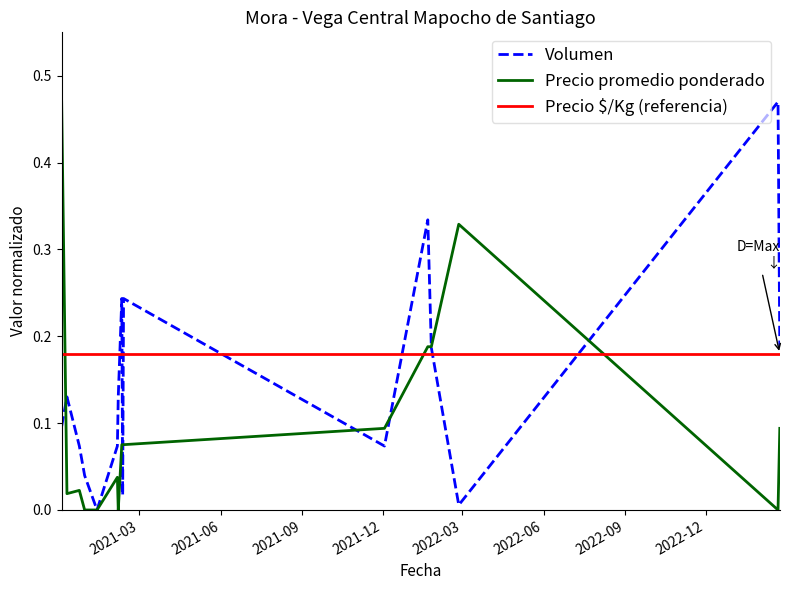

Reading left to right, extract all data points from this chart.

Volumen: 2020-12-03=0.1	2020-12-09=0.1	2020-12-23=0.1	2020-12-29=0.0	2021-01-12=0.0	2021-02-04=0.1	2021-02-05=0.1	2021-02-09=0.2	2021-02-10=0.0	2021-02-11=0.2	2021-12-03=0.1	2022-01-21=0.3	2022-01-25=0.2	2022-02-25=0.0	2023-02-21=0.5	2023-02-23=0.2
Precio promedio ponderado: 2020-12-03=0.5	2020-12-09=0.0	2020-12-23=0.0	2020-12-29=0.0	2021-01-12=0.0	2021-02-04=0.0	2021-02-05=0.0	2021-02-09=0.1	2021-02-10=0.1	2021-02-11=0.1	2021-12-03=0.1	2022-01-21=0.2	2022-01-25=0.2	2022-02-25=0.3	2023-02-21=0.0	2023-02-23=0.1